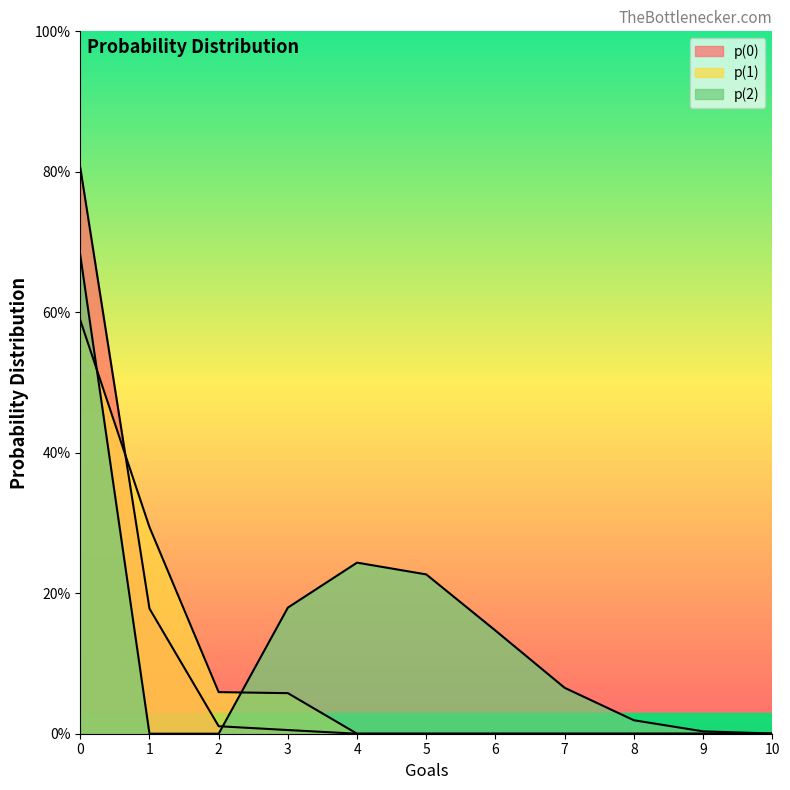

True or false: p(2) has more than 0 interior local peaks.

True